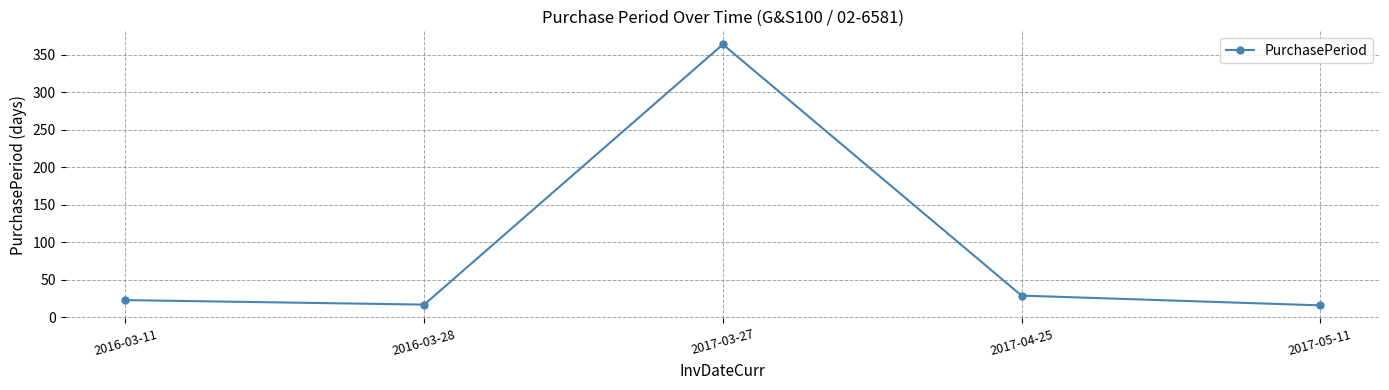

At which category does the chart reach its peak across all series?

2017-03-27